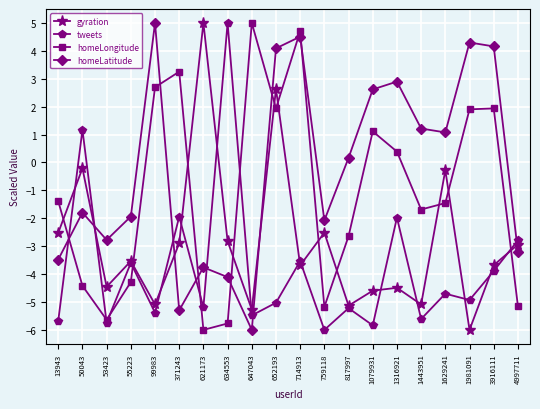

The value of homeLatitude at 99983 is 7.2. True or false?

False